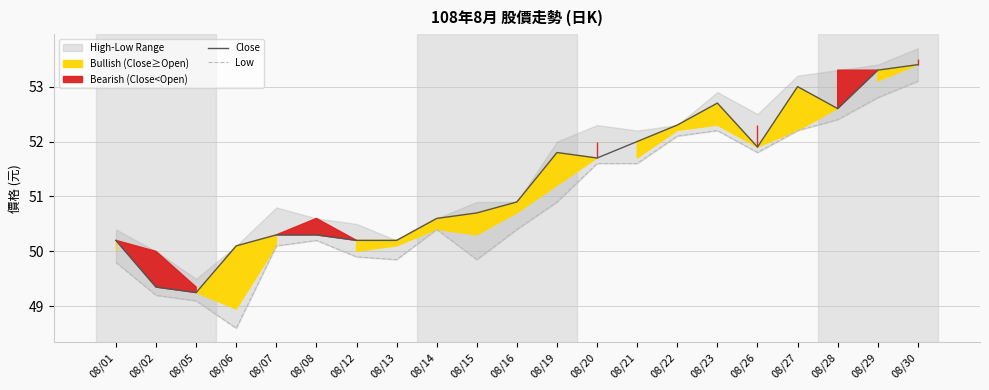

Reading left to right, transcribe all the data shown in this chart.

Close: 50.2	49.4	49.2	50.1	50.3	50.3	50.2	50.2	50.6	50.7	50.9	51.8	51.7	52.0	52.3	52.7	51.9	53.0	52.6	53.3	53.4
Low: 49.8	49.2	49.1	48.6	50.1	50.2	49.9	49.9	50.4	49.9	50.4	50.9	51.6	51.6	52.1	52.2	51.8	52.2	52.4	52.8	53.1